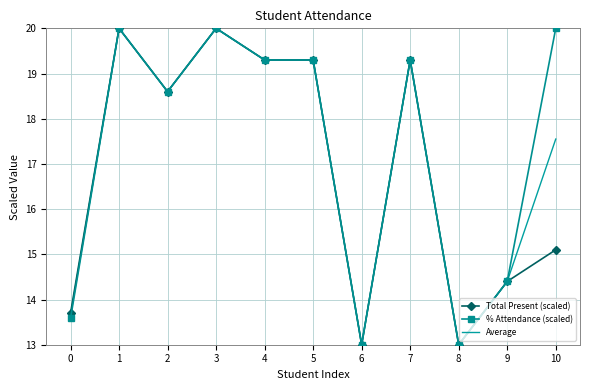

What is the difference between the maximum and minimum values in the Total Present (scaled) series?

7.0